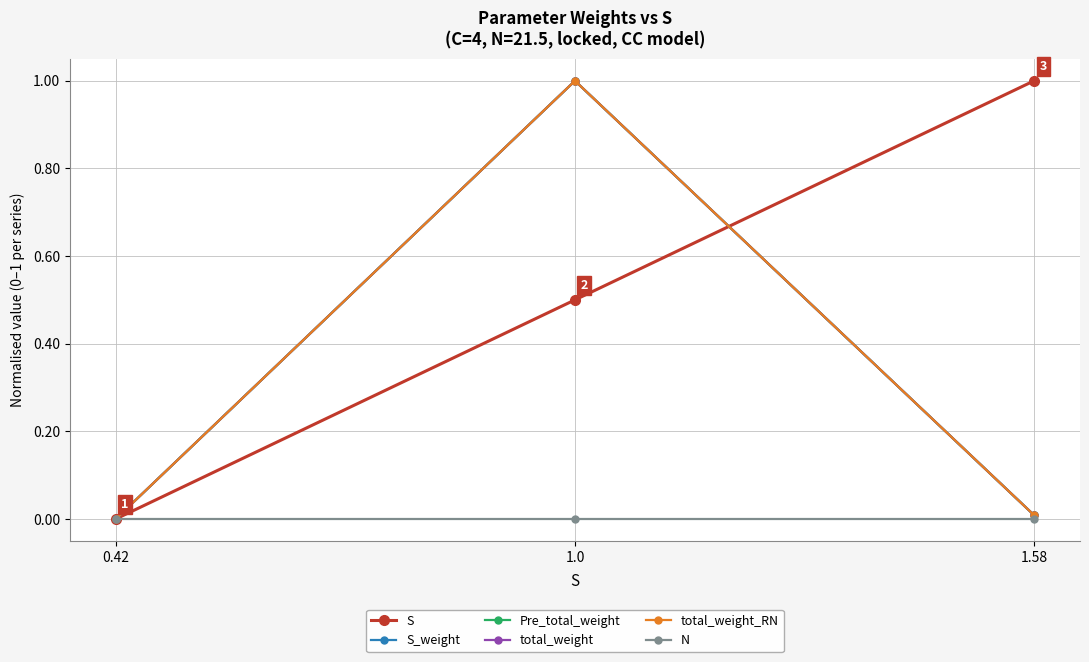

Does the chart have visible grid lines?

Yes